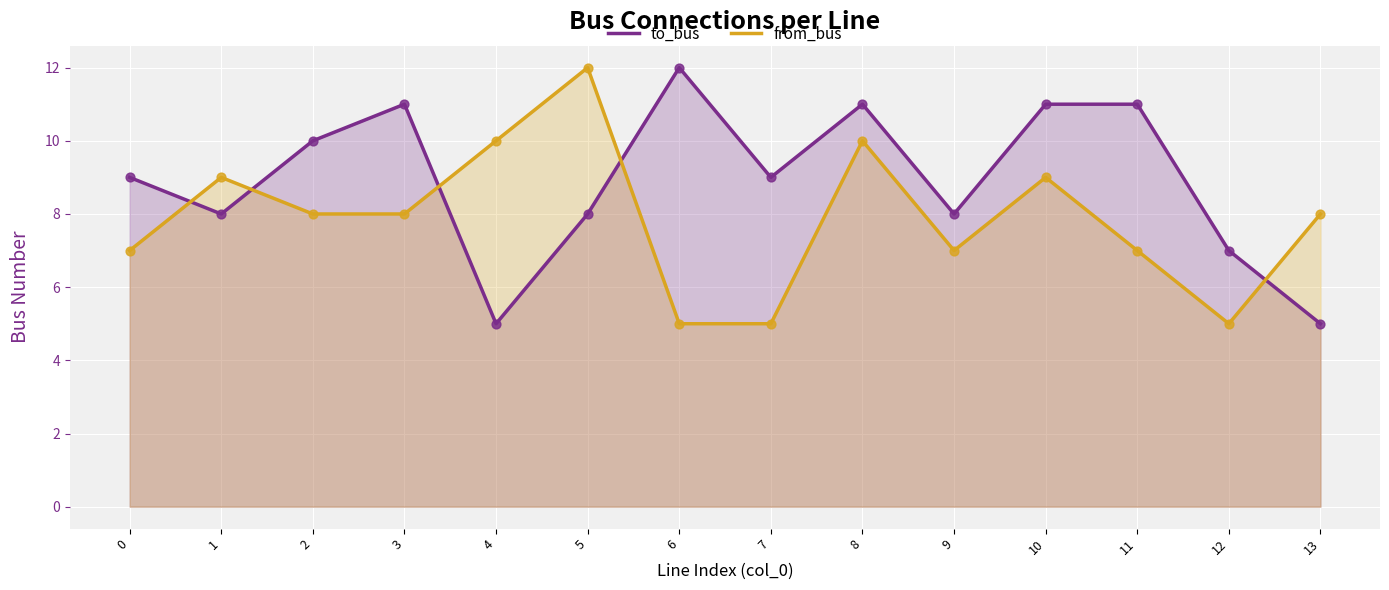

What are all the series names shown in the legend?

to_bus, from_bus